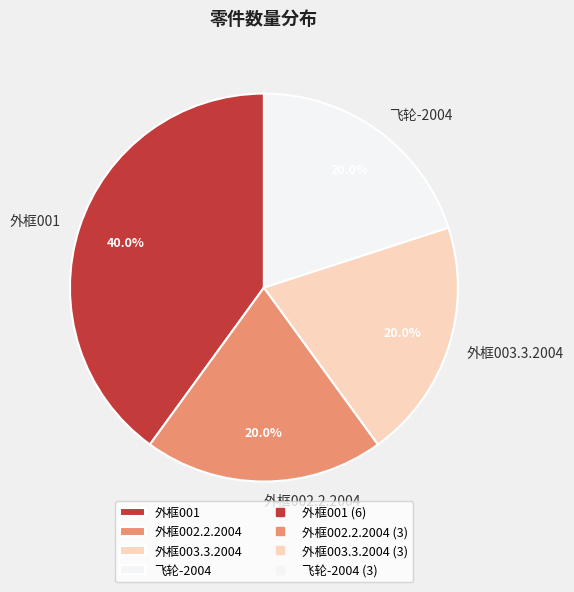

Is it true that 外框002.2.2004 is 20% of the pie?

True